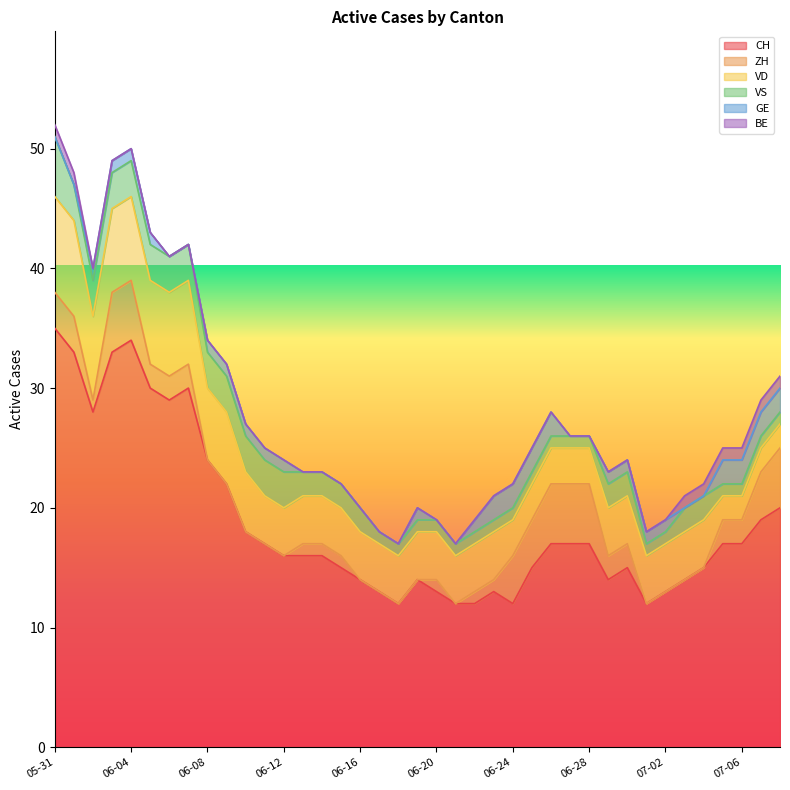

Reading left to right, list all the values displayed in this chart.

CH: 35	33	28	33	34	30	29	30	24	22	18	17	16	16	16	15	14	13	12	14	13	12	12	13	12	15	17	17	17	14	15	12	13	14	15	17	17	19	20
ZH: 3	3	1	5	5	2	2	2	0	0	0	0	0	1	1	1	0	0	0	0	1	0	1	1	4	4	5	5	5	2	2	0	0	0	0	2	2	4	5
VD: 8	8	7	7	7	7	7	7	6	6	5	4	4	4	4	4	4	4	4	4	4	4	4	4	3	3	3	3	3	4	4	4	4	4	4	2	2	2	2
VS: 5	3	3	3	3	3	3	3	3	3	3	3	3	2	2	2	2	1	1	1	1	1	1	1	1	1	1	1	1	2	2	1	1	2	2	1	1	1	1
GE: 0	0	1	1	1	1	0	0	1	1	1	1	1	0	0	0	0	0	0	1	0	0	1	2	2	2	2	0	0	1	1	1	1	0	0	2	2	2	2
BE: 1	1	0	0	0	0	0	0	0	0	0	0	0	0	0	0	0	0	0	0	0	0	0	0	0	0	0	0	0	0	0	0	0	1	1	1	1	1	1